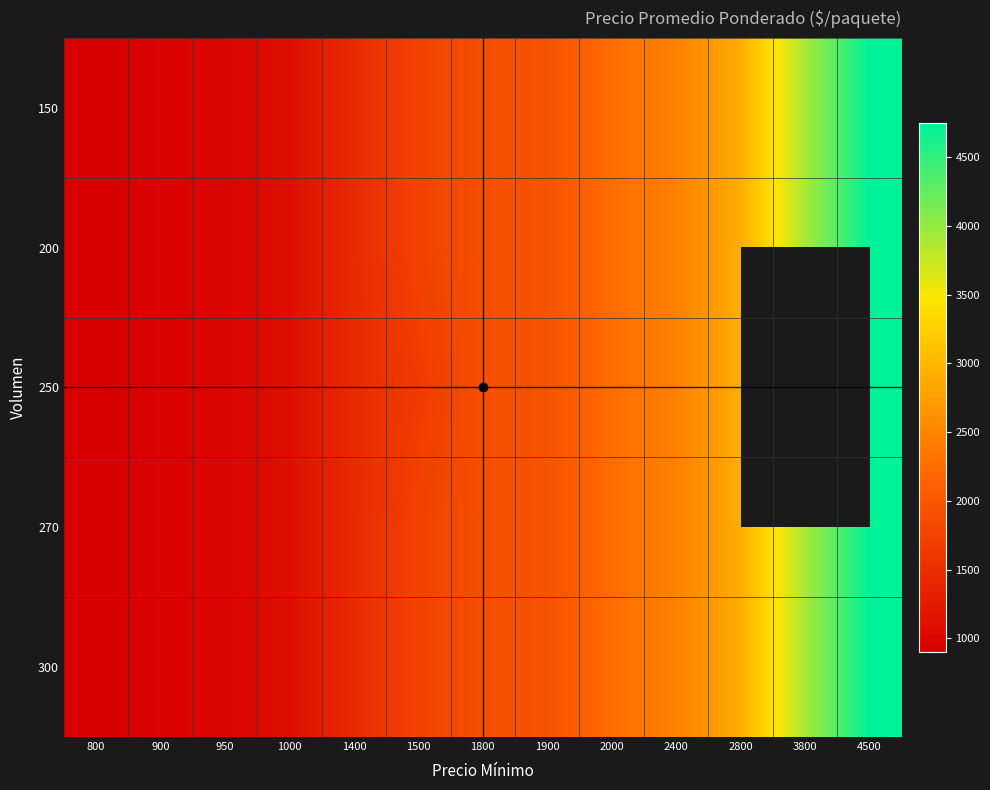

The 250 series shows 306.1 at 900. True or false?

False